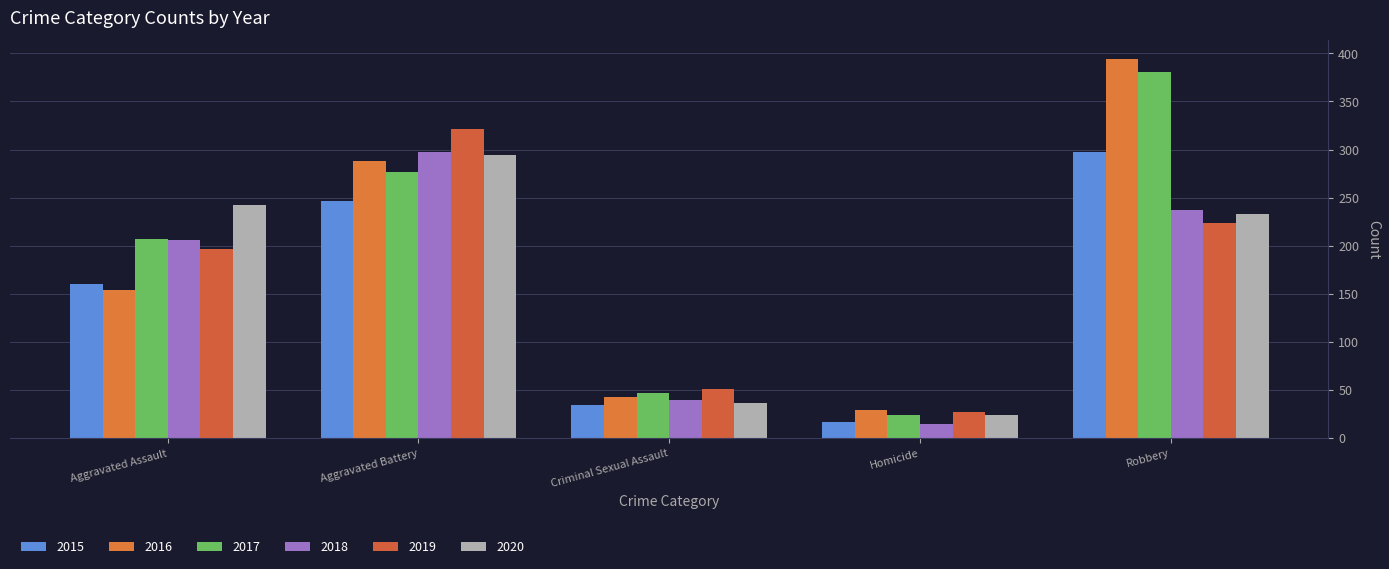

What is the sum of the 2018 values at Criminal Sexual Assault and Homicide?

55